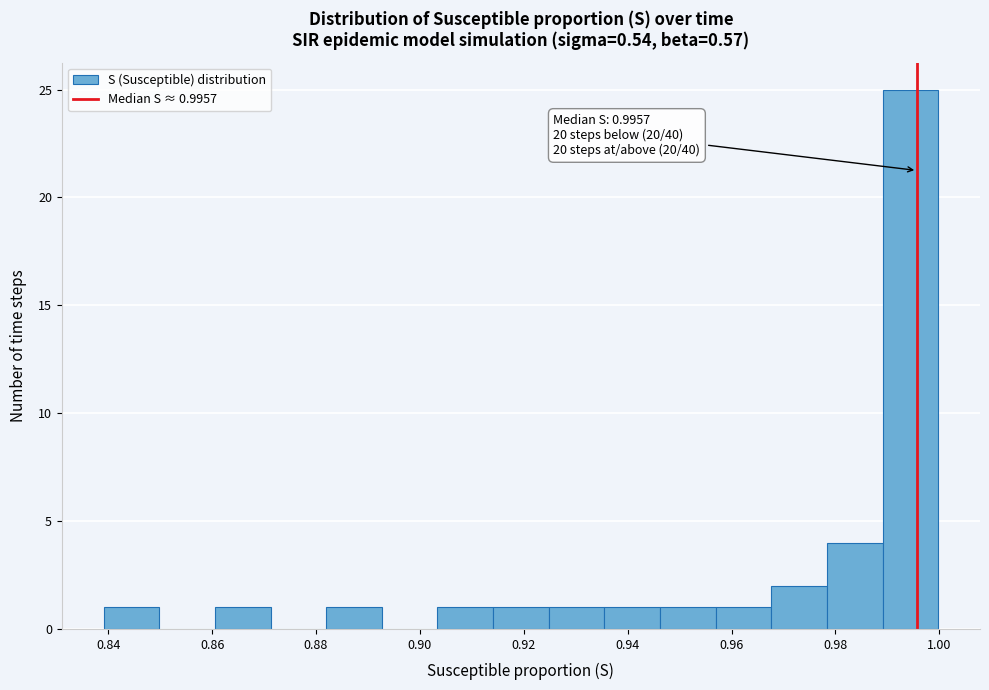

Over which range of the x-axis is the bar tallest?

0.990 to 1.000